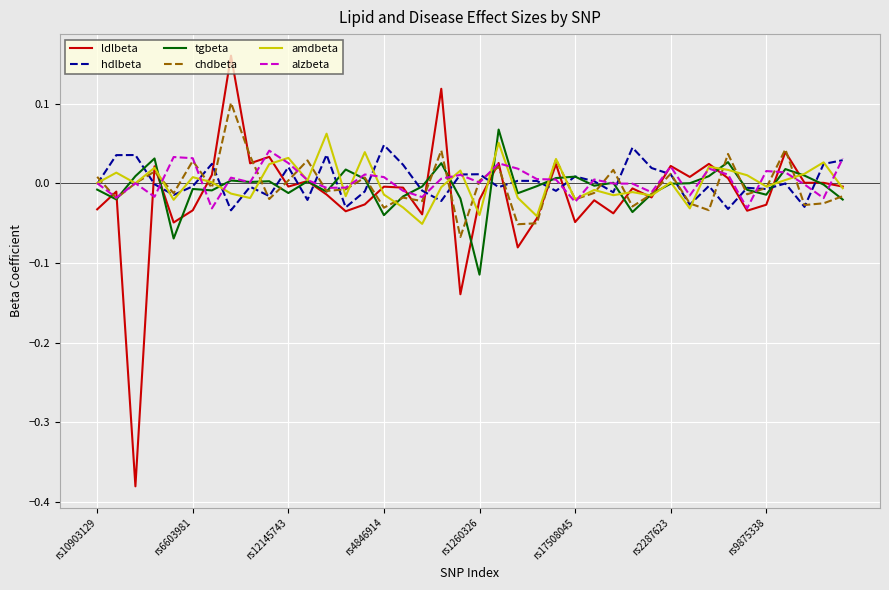

Which series has the largest range (max minus min)?

ldlbeta